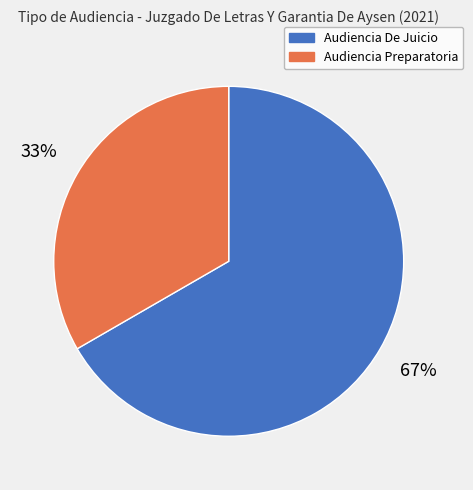

To the nearest percent, what percentage of the pie is Audiencia De Juicio?

67%